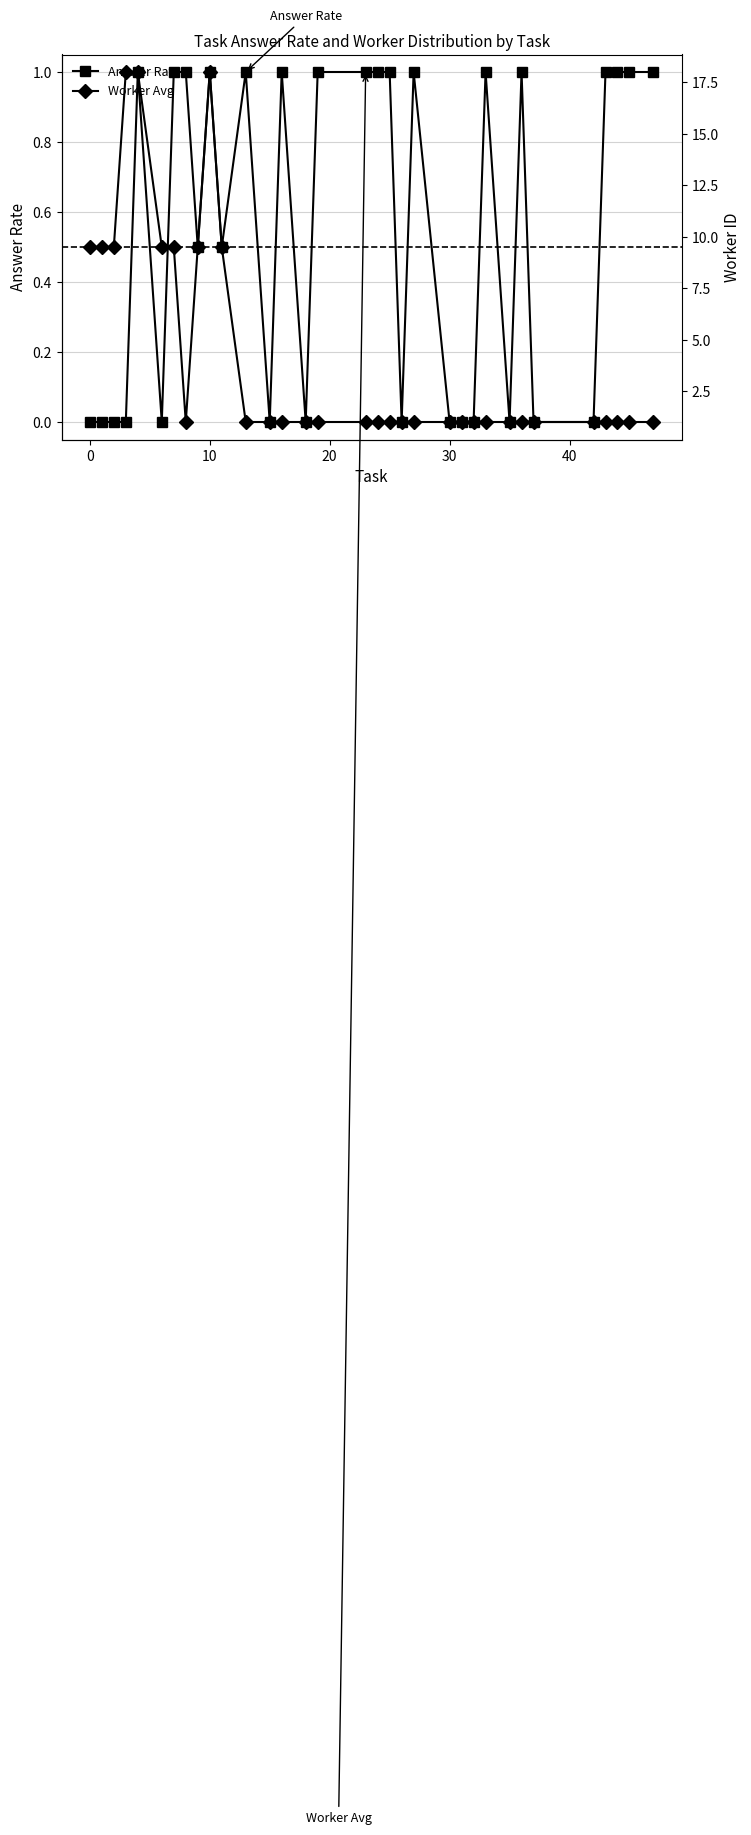

Reading right to left, list all the values displayed in this chart.

Answer Rate: 1.0	1.0	1.0	1.0	0.0	0.0	1.0	0.0	1.0	0.0	0.0	0.0	1.0	0.0	1.0	1.0	1.0	1.0	0.0	1.0	0.0	1.0	0.5	1.0	0.5	1.0	1.0	0.0	1.0	0.0	0.0	0.0	0.0
Worker Avg: 1.0	1.0	1.0	1.0	1.0	1.0	1.0	1.0	1.0	1.0	1.0	1.0	1.0	1.0	1.0	1.0	1.0	1.0	1.0	1.0	1.0	1.0	9.5	18.0	9.5	1.0	9.5	9.5	18.0	18.0	9.5	9.5	9.5